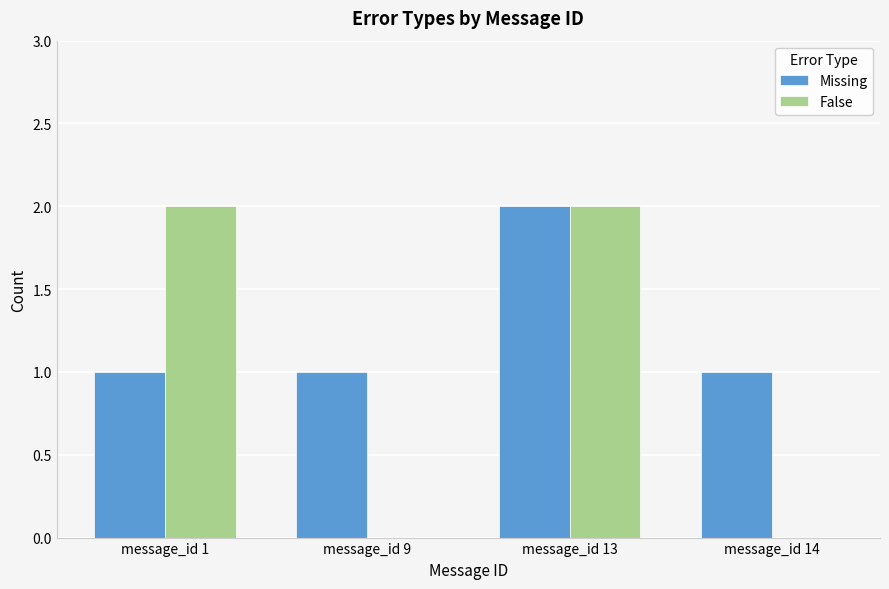

True or false: Missing has a value of 1 at message_id 13.

False